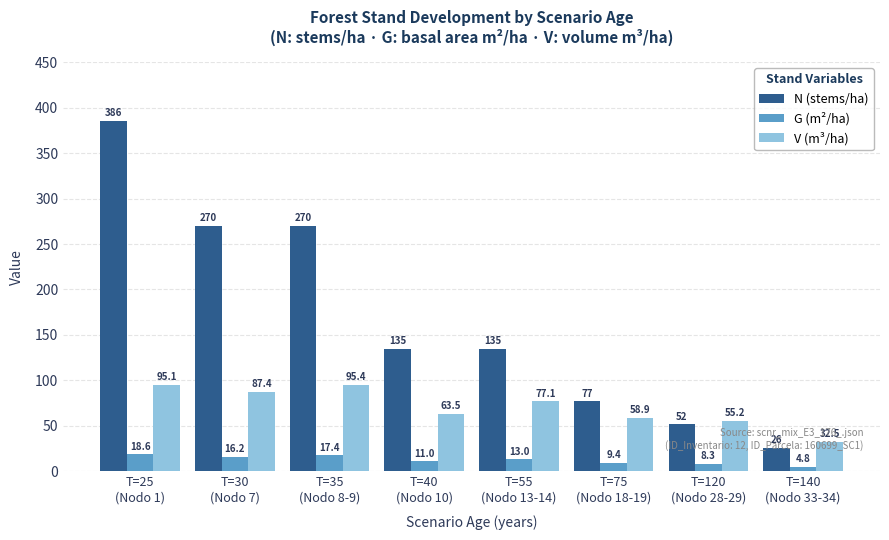

What is the lowest value of the V (m³/ha) series?

32.5